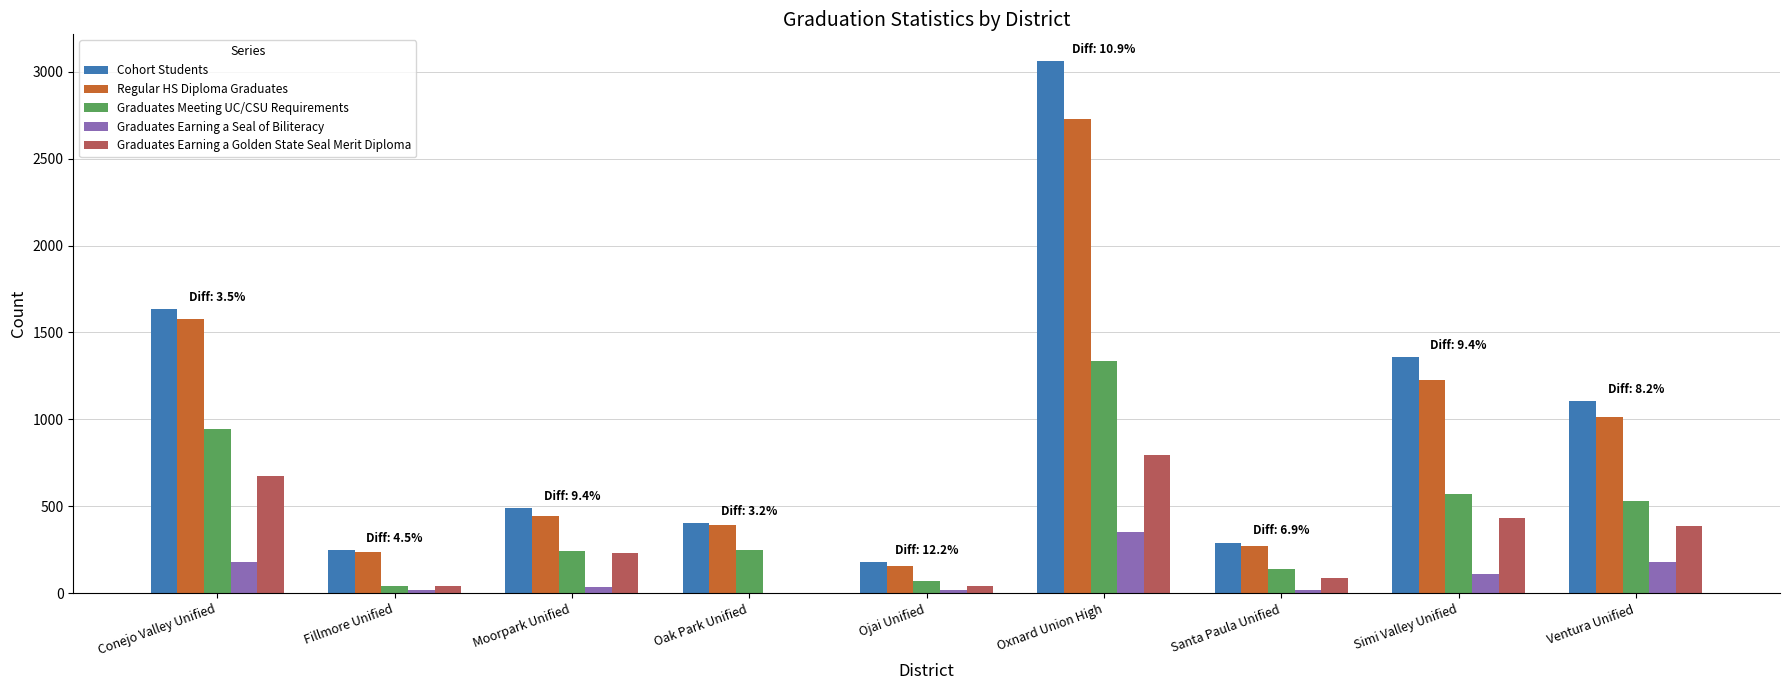

The Graduates Meeting UC/CSU Requirements series shows 70 at Ojai Unified. True or false?

True